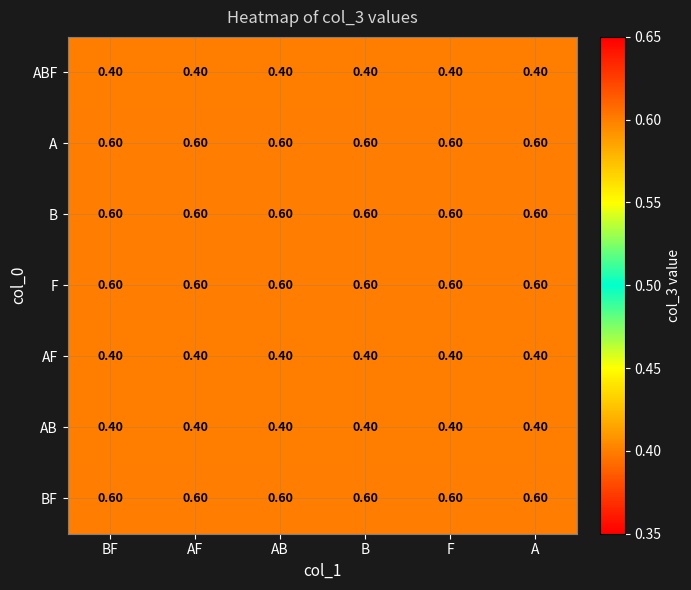

What is the sum of the ABF values at AB and A?

0.8